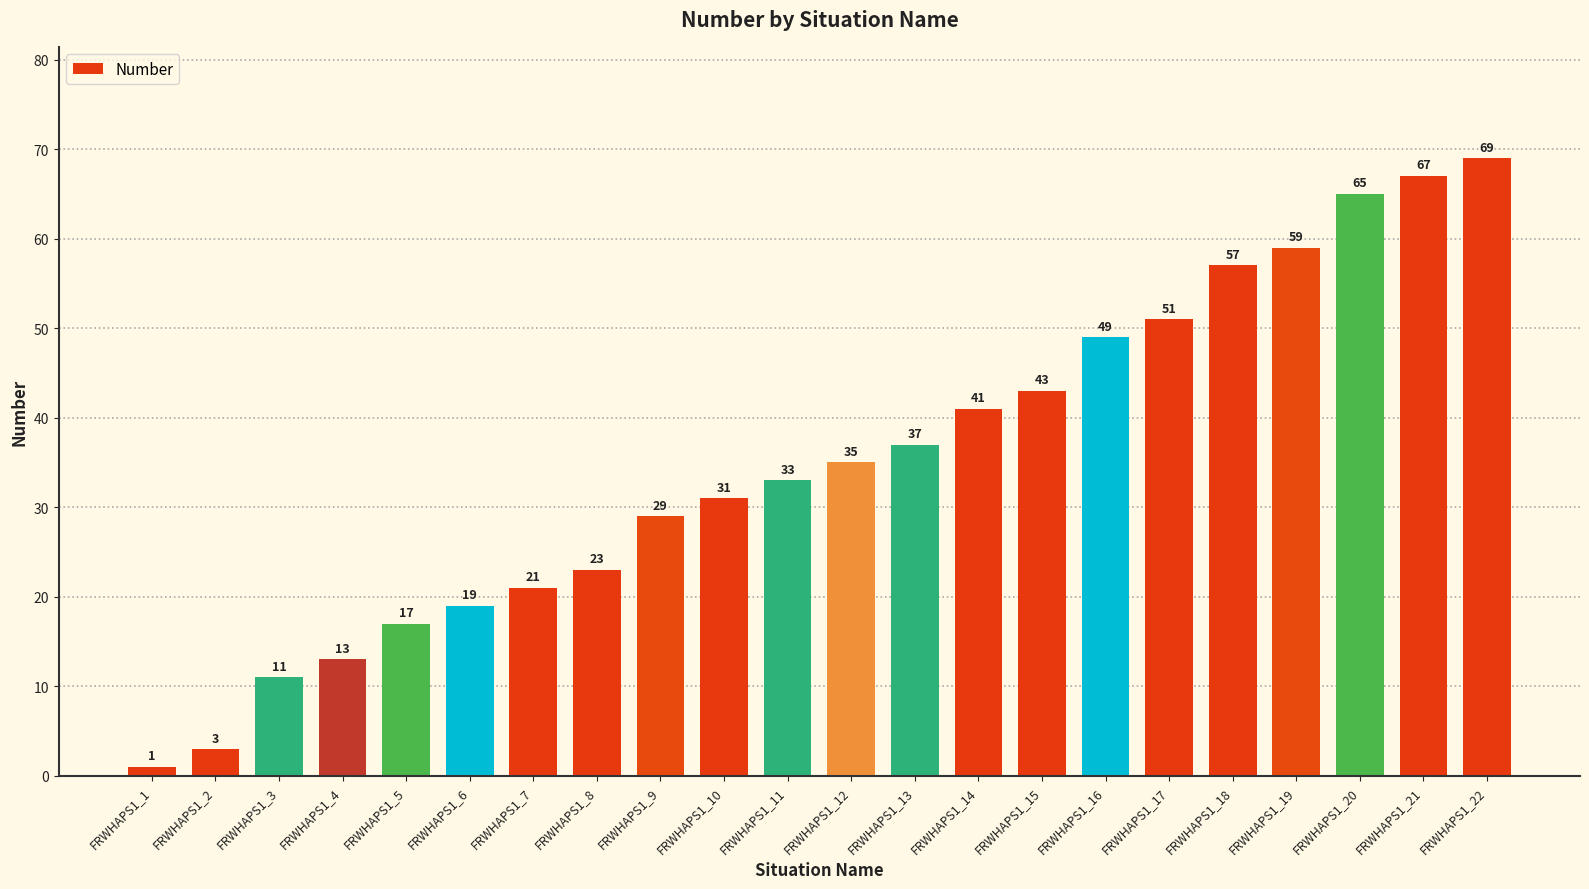

What is the value of the 16th bar from the left?

49